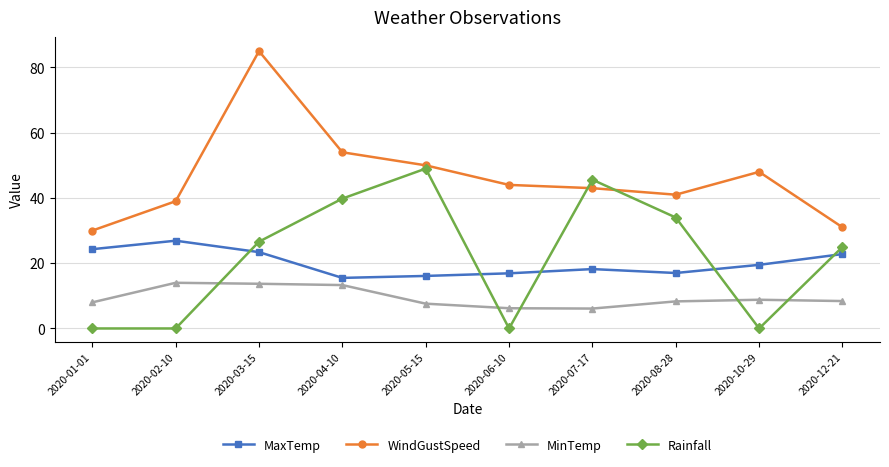

What is the difference between the highest and lowest values at 2020-12-21?

22.6